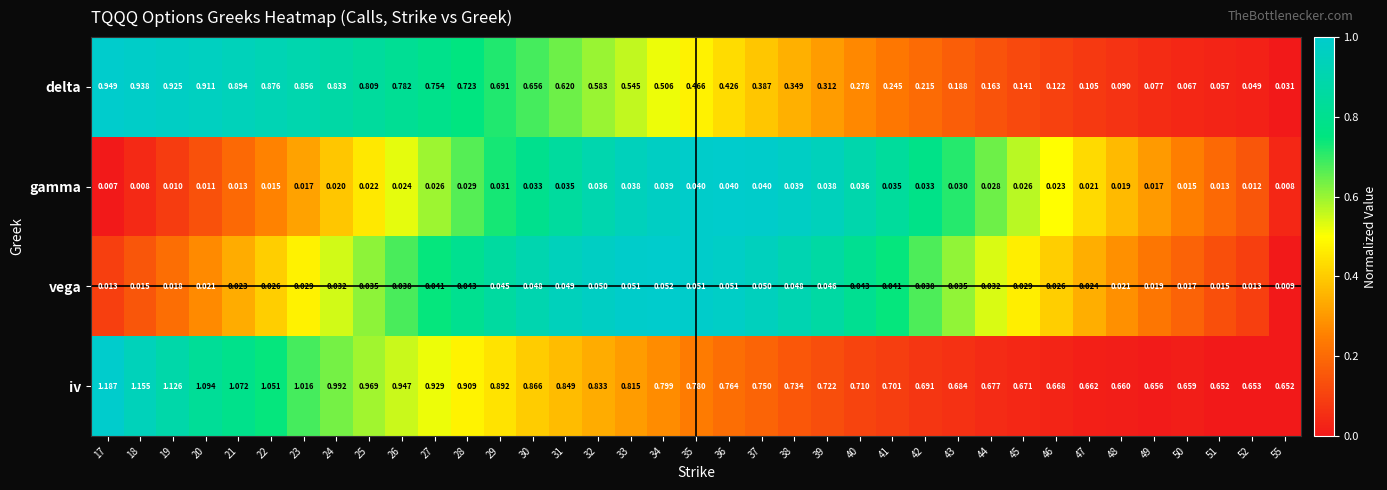

Rank the series at 23 from lowest to highest value.

gamma, vega, delta, iv